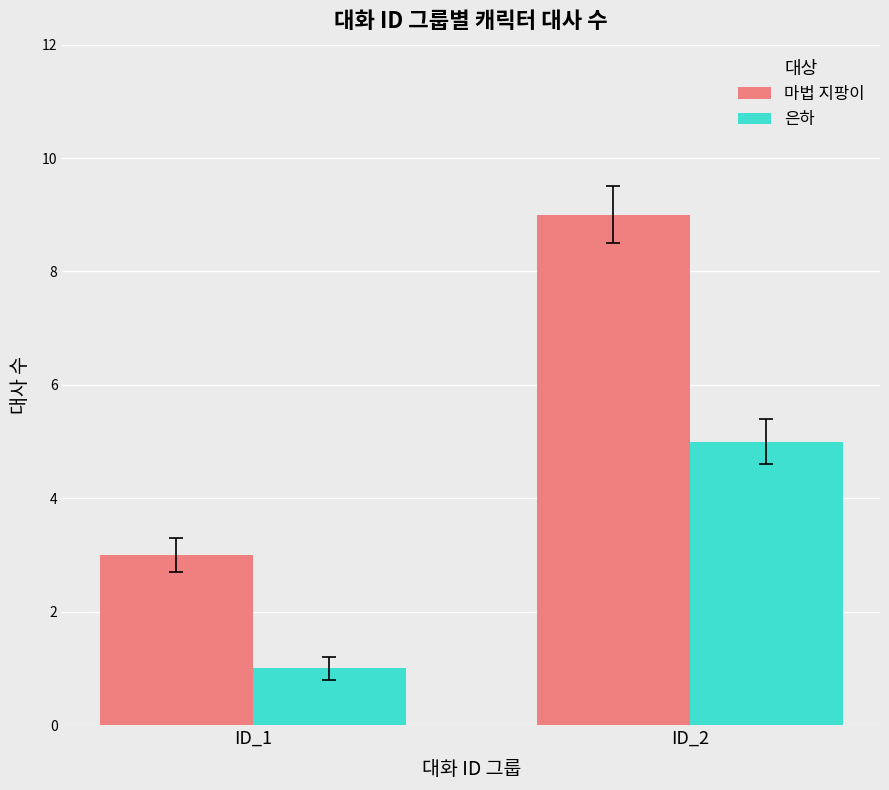

How many categories are shown in the chart?

2